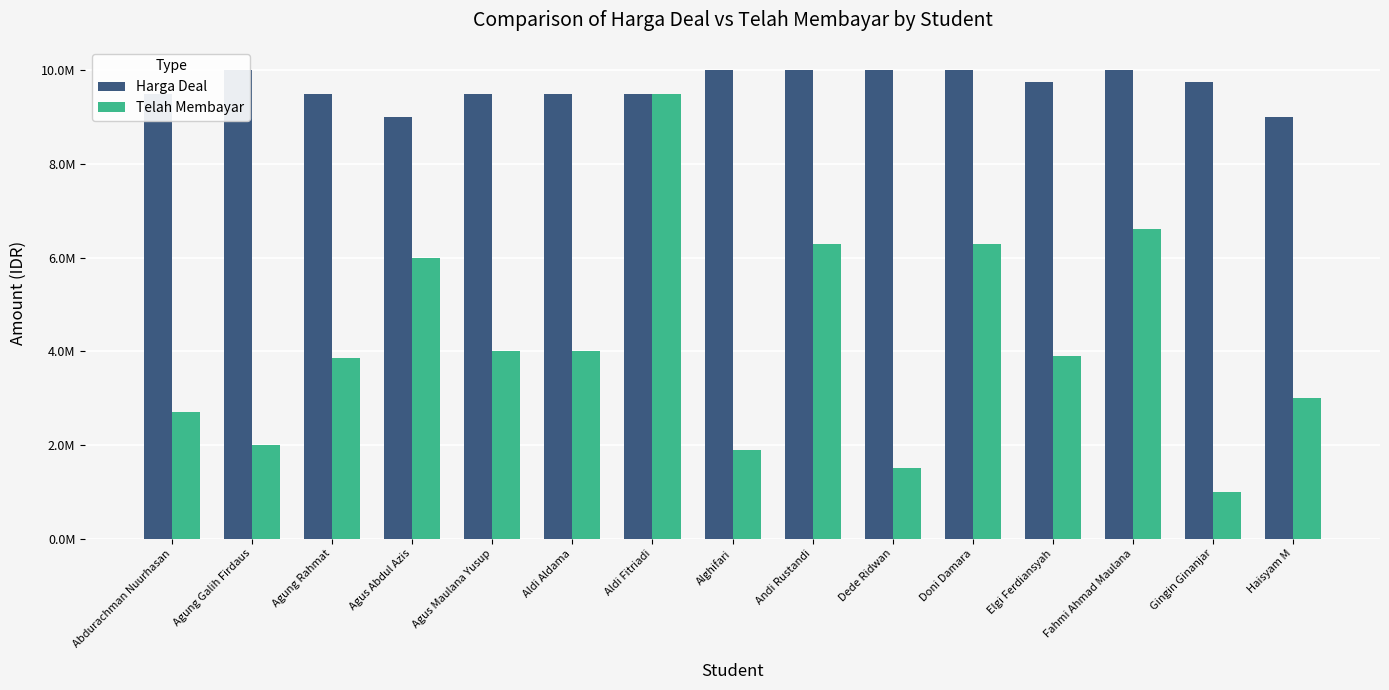

What is the value of the Harga Deal bar at the 10th from the left?

10000000